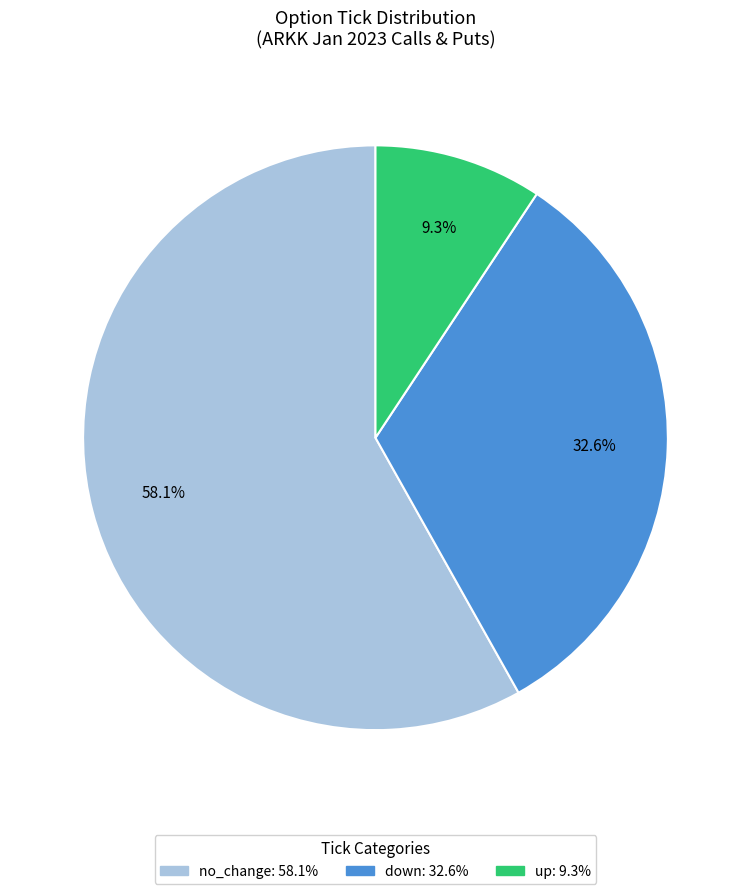

Between up and down, which is larger?

down